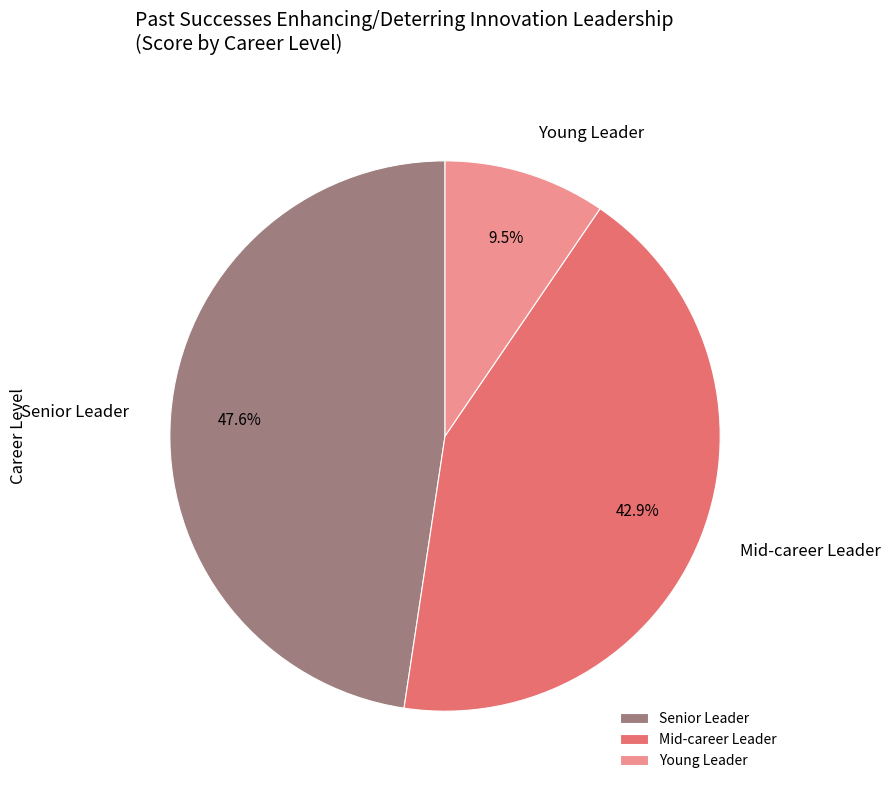

To the nearest percent, what is the difference between the largest and smallest slice percentages?

38%